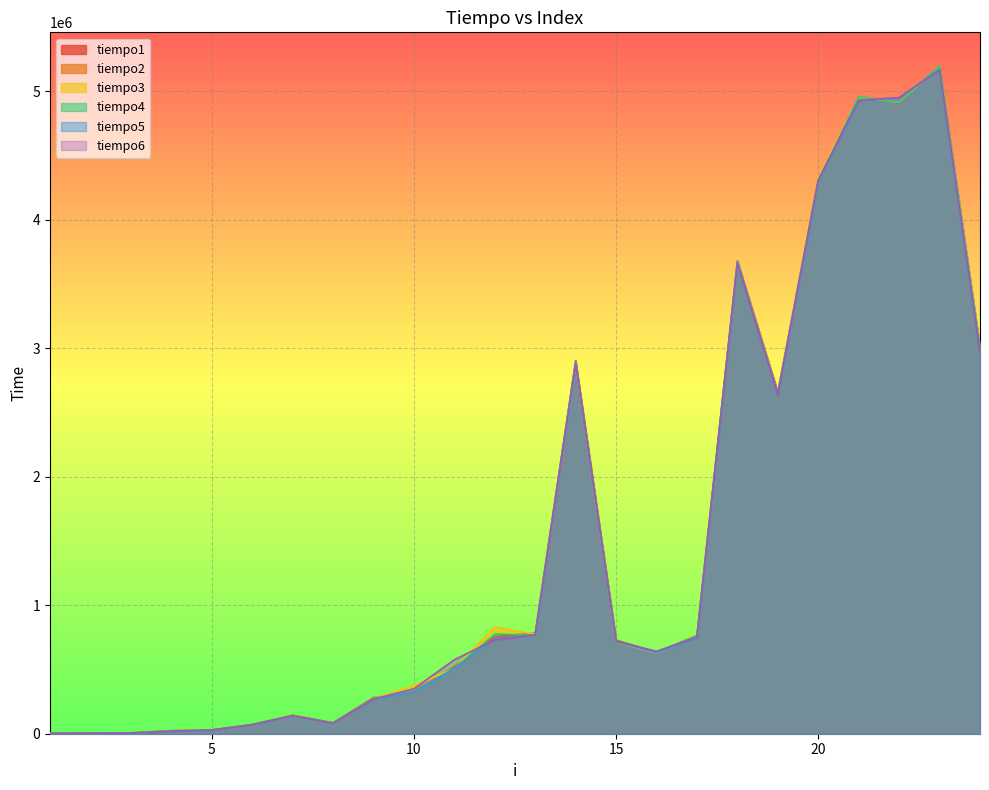

What is the lowest value of the tiempo1 series?

4680